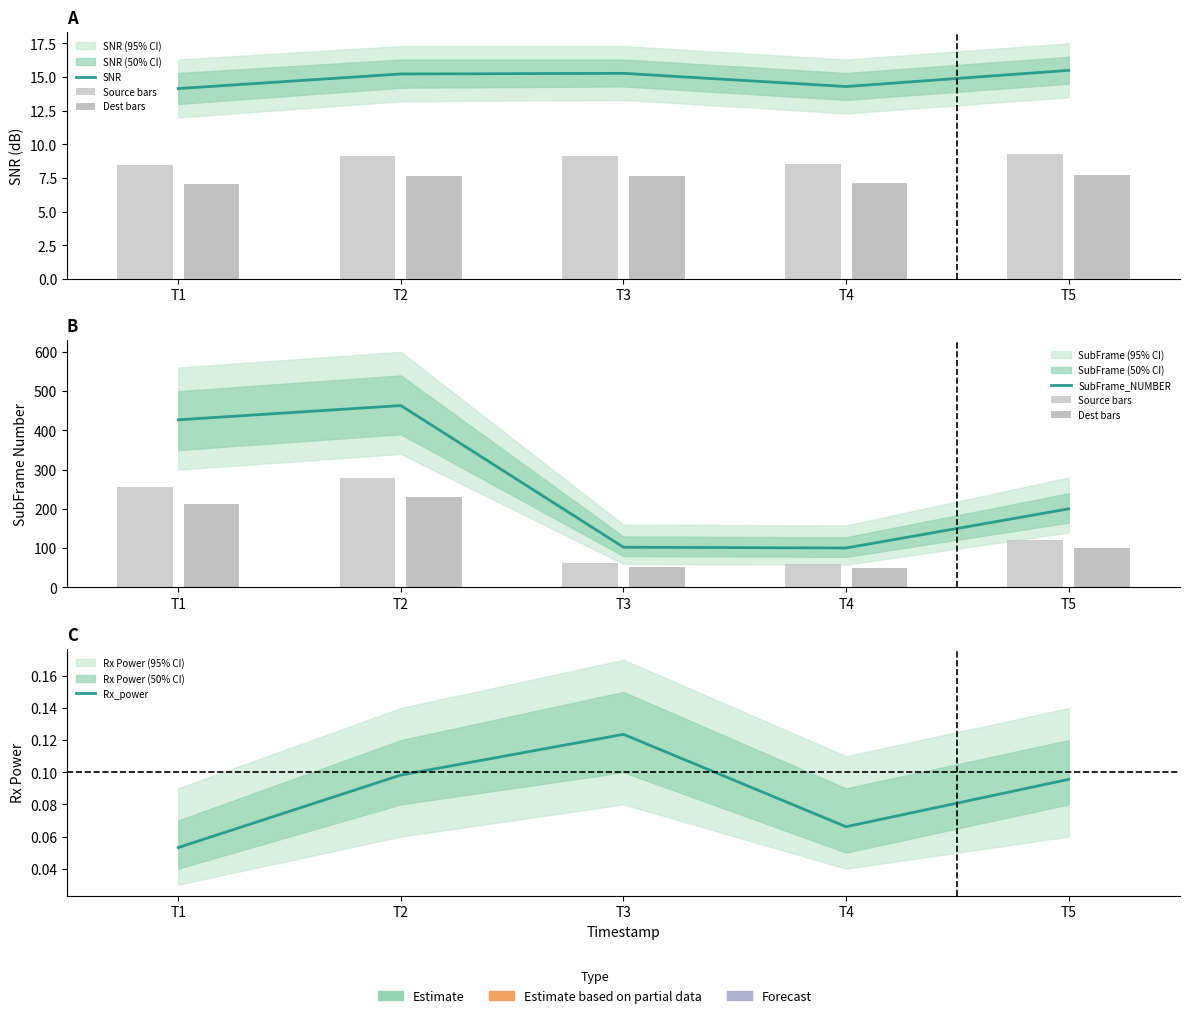

Reading left to right, transcribe all the data shown in this chart.

SNR: 14.1	15.2	15.3	14.3	15.5
Source bars: 256.2	278.0	61.5	60.3	120.2
Dest bars: 213.5	231.7	51.2	50.3	100.1
SubFrame_NUMBER: 426.9	463.3	102.5	100.5	200.3
Rx_power: 0.1	0.1	0.1	0.1	0.1